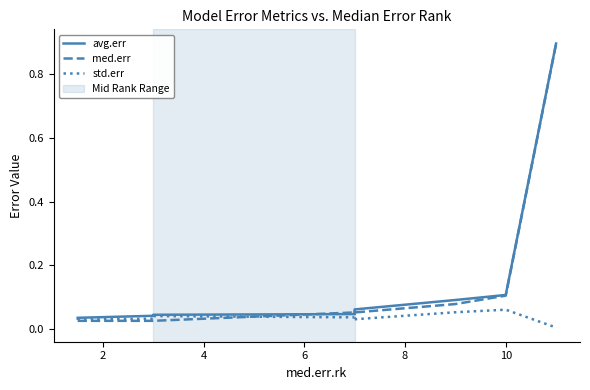

Reading left to right, extract all data points from this chart.

avg.err: 0.0	0.0	0.0	0.0	0.0	0.0	0.1	0.1	0.1	0.1	0.9
med.err: 0.0	0.0	0.0	0.0	0.0	0.1	0.1	0.1	0.1	0.1	0.9
std.err: 0.0	0.0	0.0	0.0	0.0	0.0	0.1	0.0	0.1	0.1	0.0